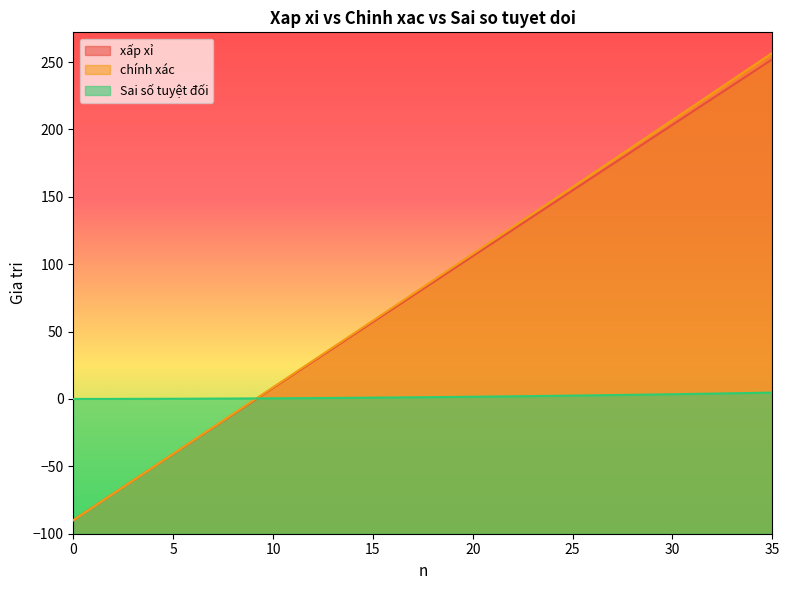

Reading left to right, what are all the values shown in this chart?

xấp xỉ: -90.0	-80.2	-70.3	-60.5	-50.7	-40.9	-31.1	-21.2	-11.4	-1.6	8.2	18.0	27.8	37.5	47.3	57.1	66.9	76.7	86.4	96.2	106.0	115.7	125.5	135.3	145.0	154.8	164.5	174.2	184.0	193.7	203.4	213.2	222.9	232.6	242.3	252.0
chính xác: -90.0	-80.2	-70.3	-60.4	-50.6	-40.7	-30.9	-21.0	-11.1	-1.3	8.6	18.5	28.4	38.3	48.2	58.1	68.0	77.9	87.8	97.7	107.6	117.5	127.4	137.4	147.3	157.2	167.2	177.1	187.1	197.0	206.9	216.9	226.9	236.8	246.8	256.8
Sai số tuyệt đối: 0.0	0.0	0.0	0.1	0.1	0.1	0.2	0.2	0.3	0.4	0.5	0.5	0.6	0.7	0.8	1.0	1.1	1.2	1.3	1.5	1.6	1.8	2.0	2.1	2.3	2.5	2.7	2.9	3.1	3.3	3.5	3.7	4.0	4.2	4.5	4.7